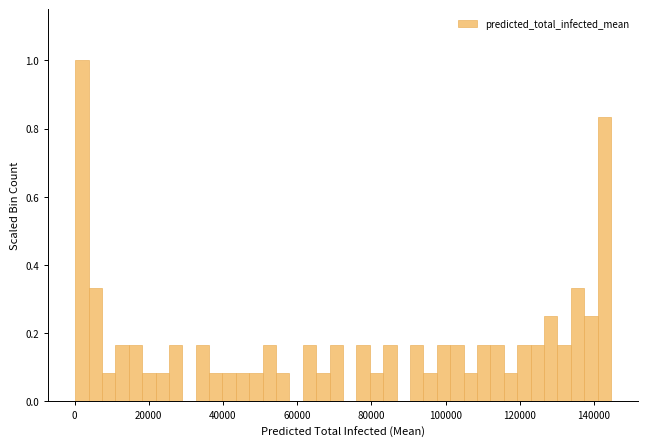

Around what value on the x-axis is the tallest bar? Give the approximate position of its centre, as read against the axis.

2000